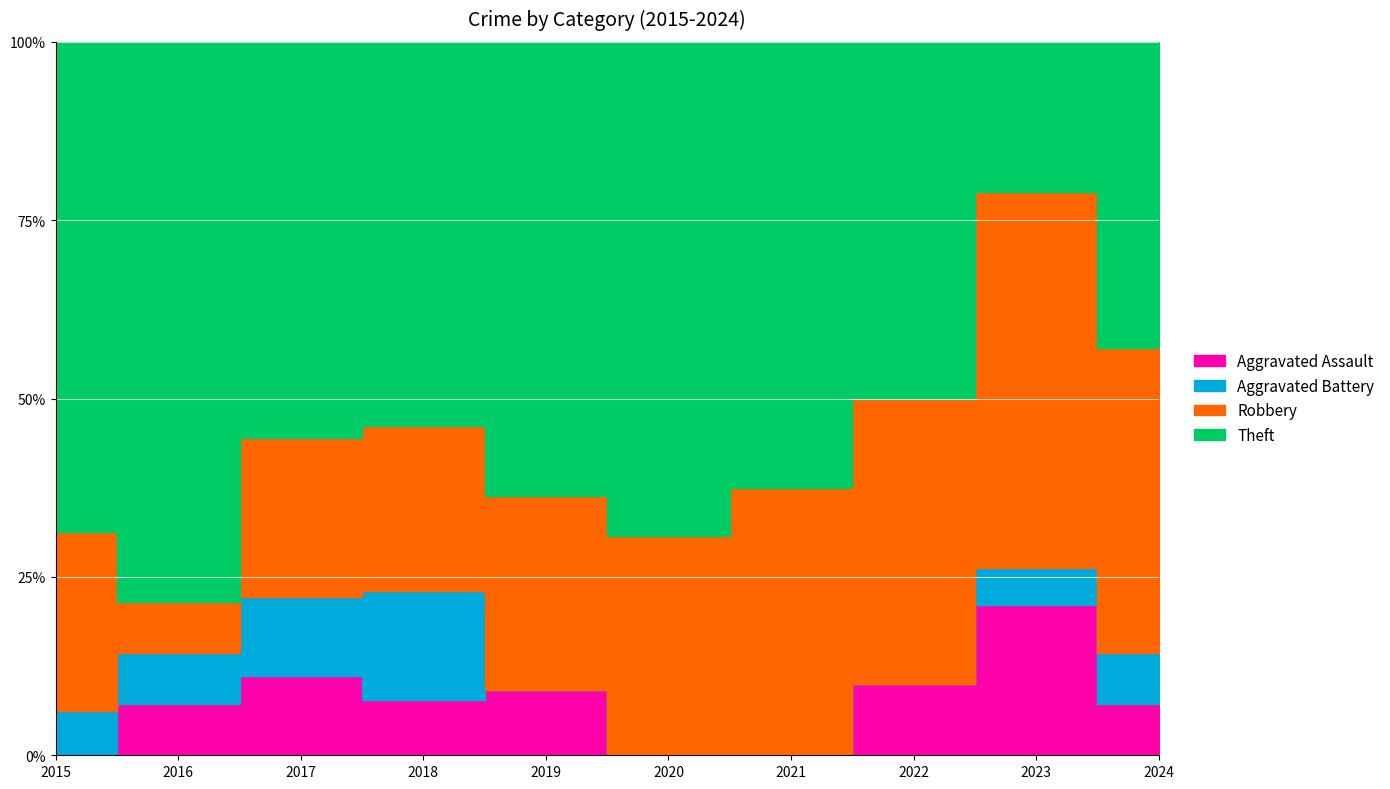

How many series are shown in this chart?

4